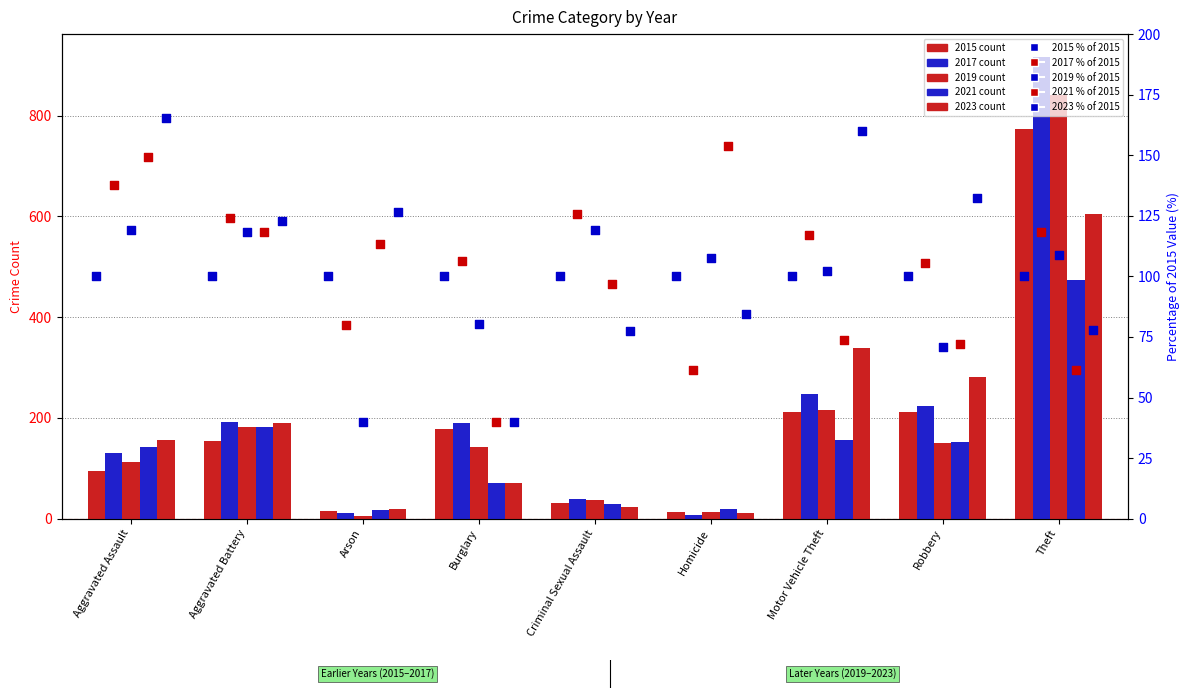

What is the total value across all series at Aggravated Battery?

583.1